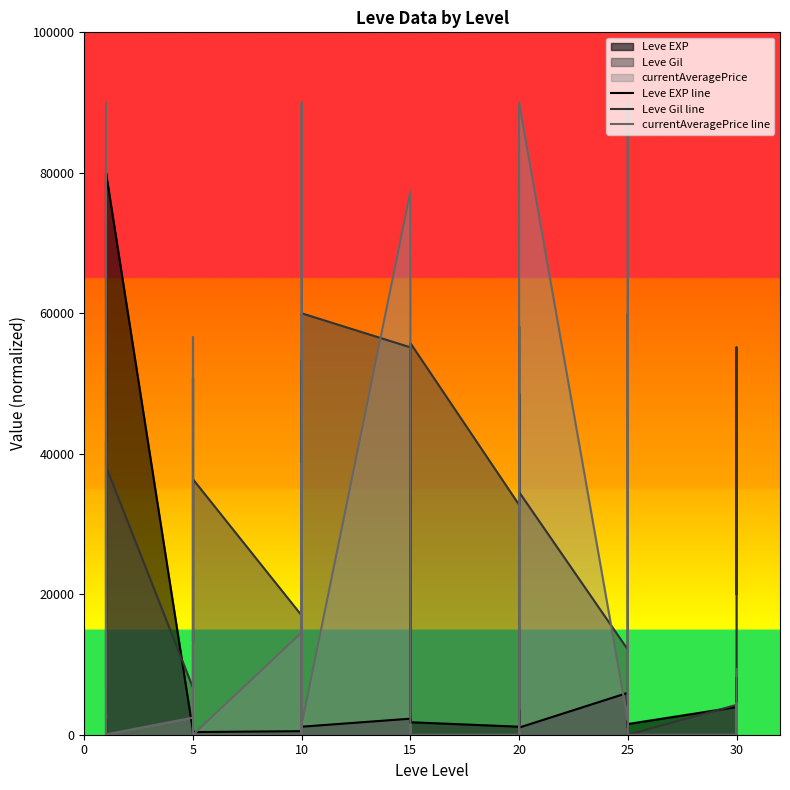

Between 10 and 25, which series saw the biggest shift?

currentAveragePrice line